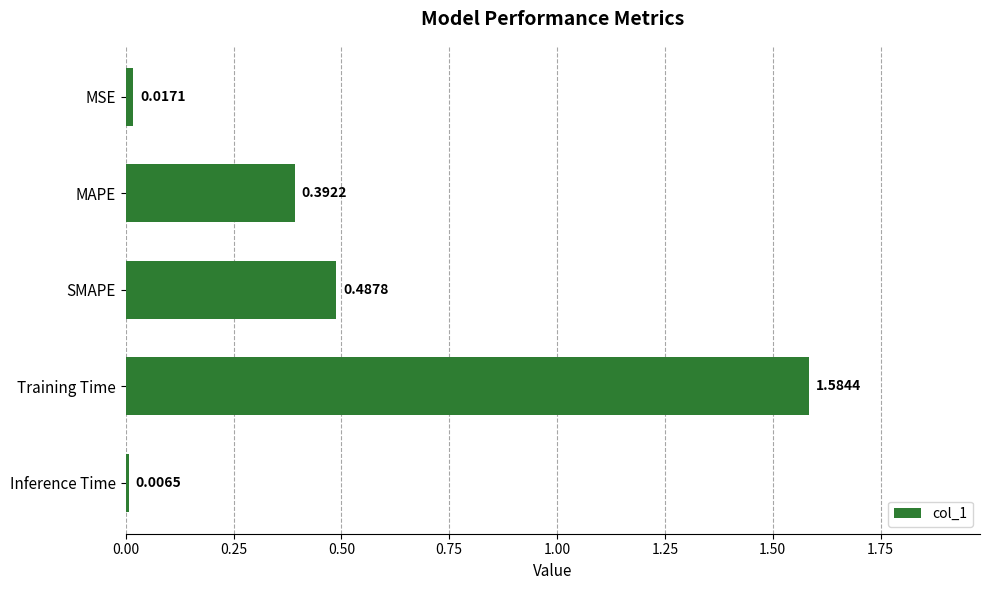

At which label is the value closest to 0?

Inference Time